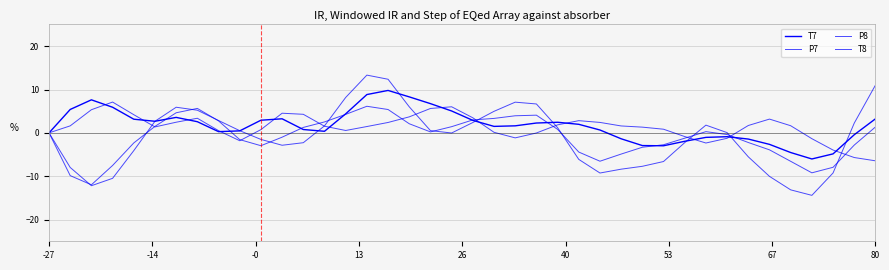

How many lines are shown in the chart?

4